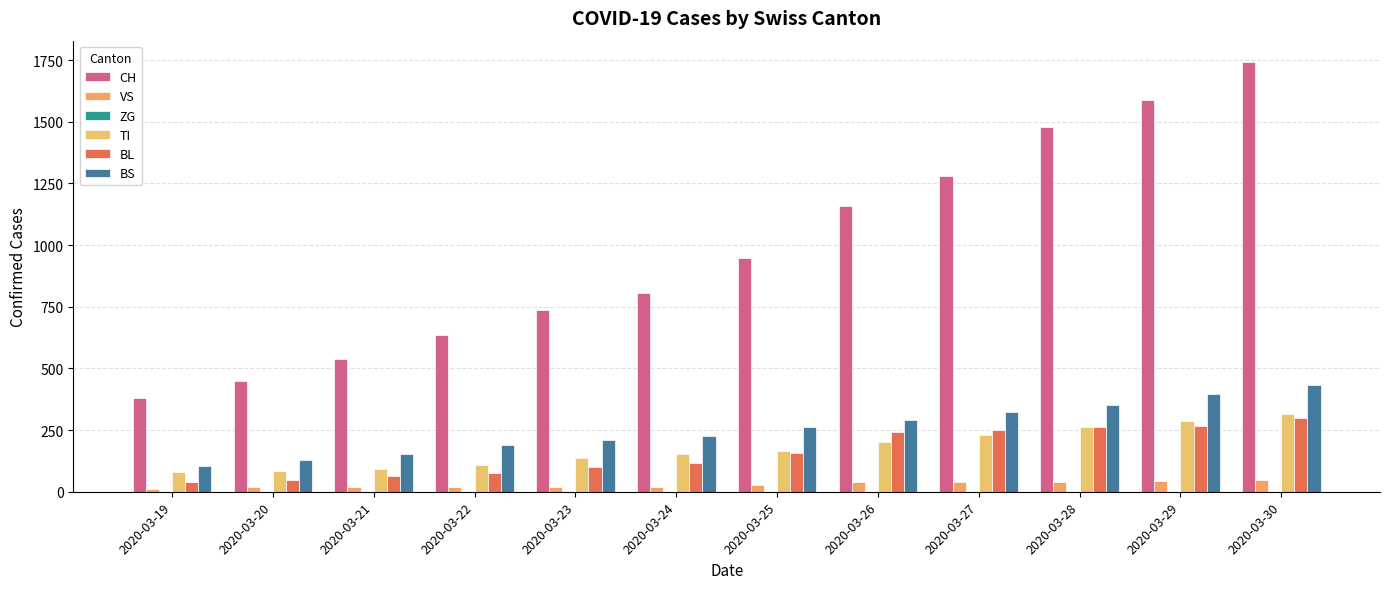

What is the value of the VS bar at the 9th from the left?

40